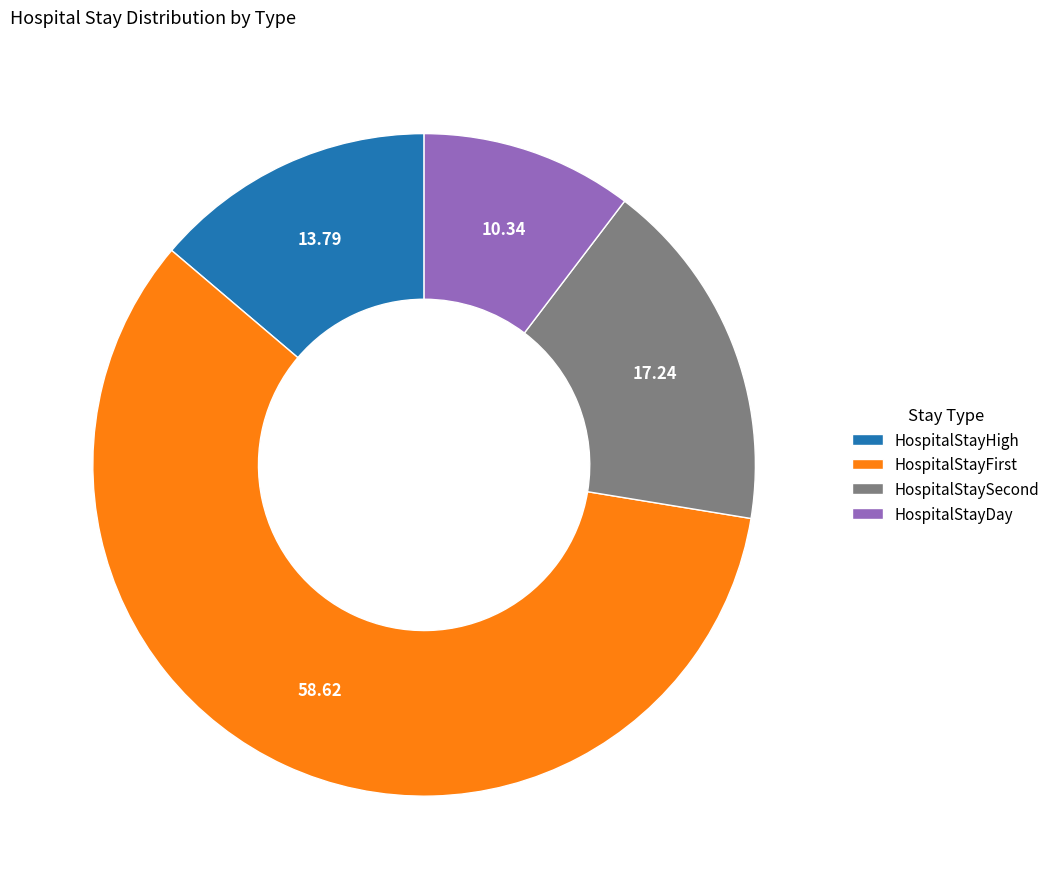

How many slices are in this pie chart?

4